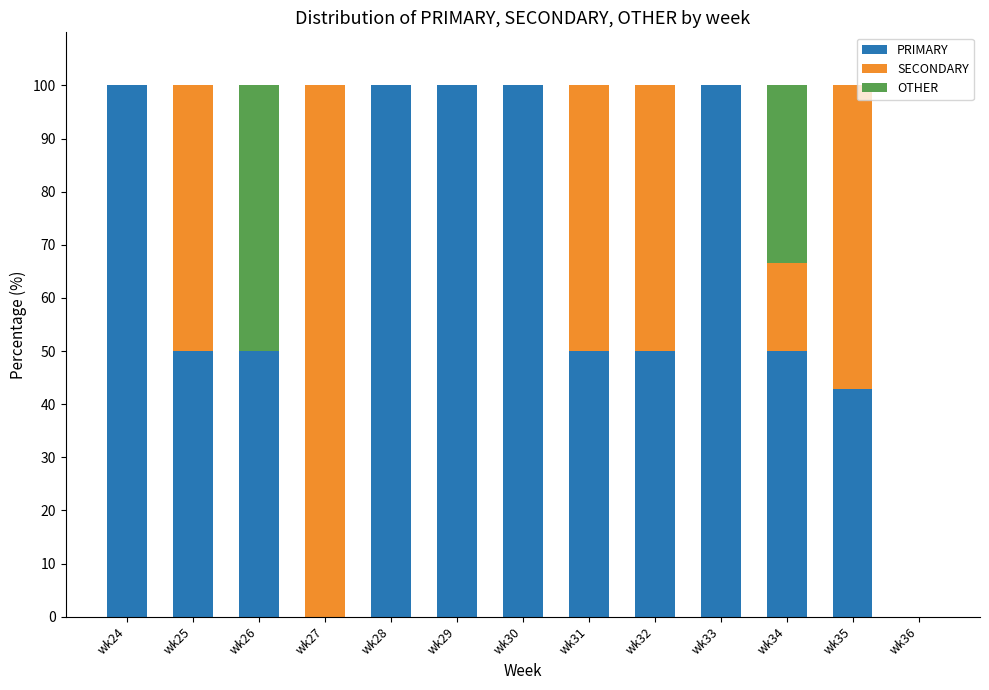

Are the bars horizontal?

No